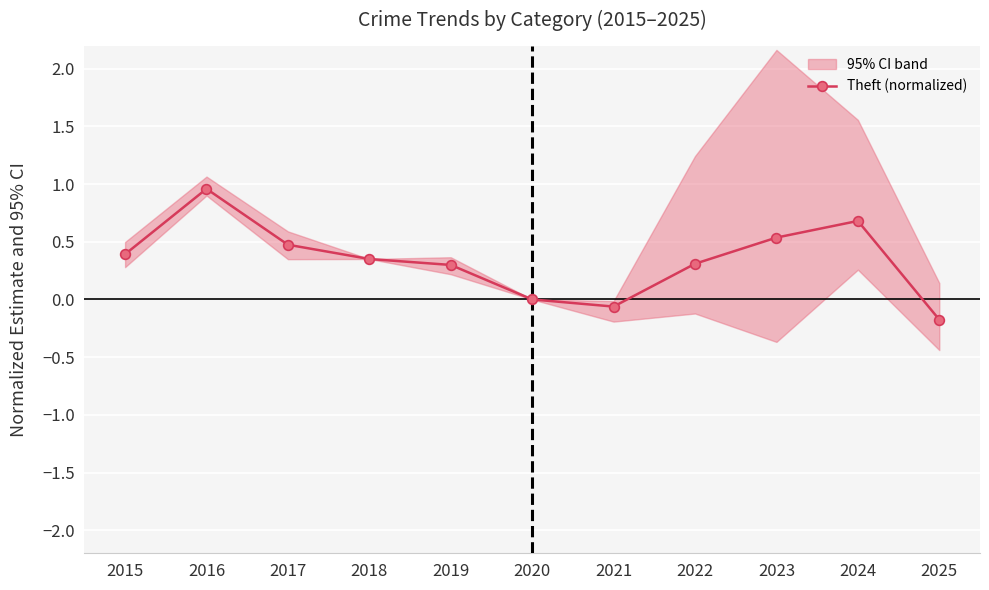

What is the value of the 7th point from the left?

-0.1